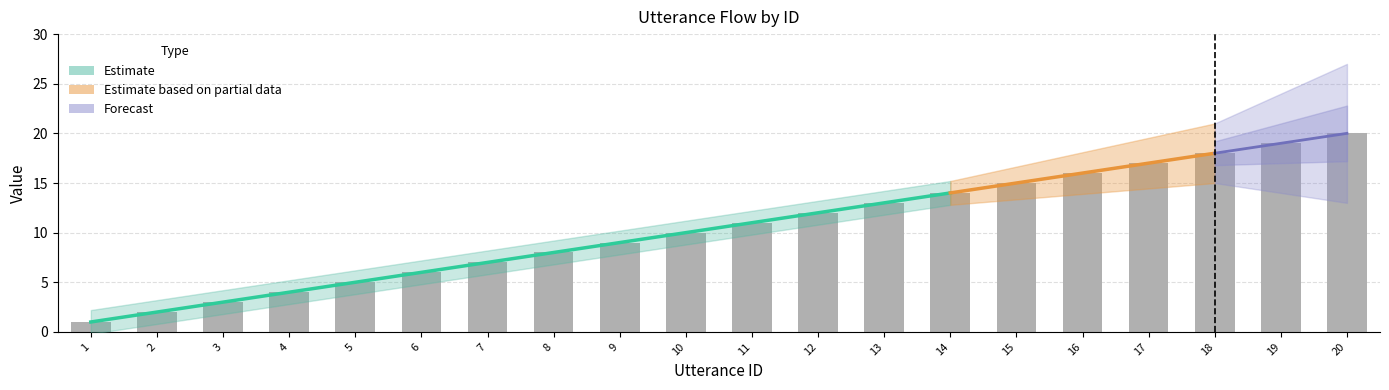

What is the approximate value at 8, to the nearest 5?

10